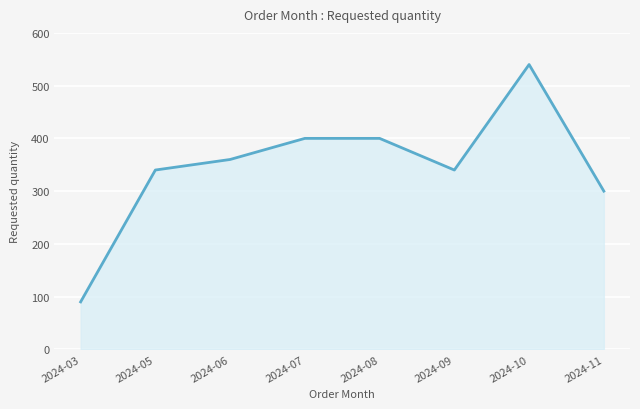

Reading left to right, list all the values displayed in this chart.

2024-03=90	2024-05=340	2024-06=360	2024-07=400	2024-08=400	2024-09=340	2024-10=540	2024-11=300